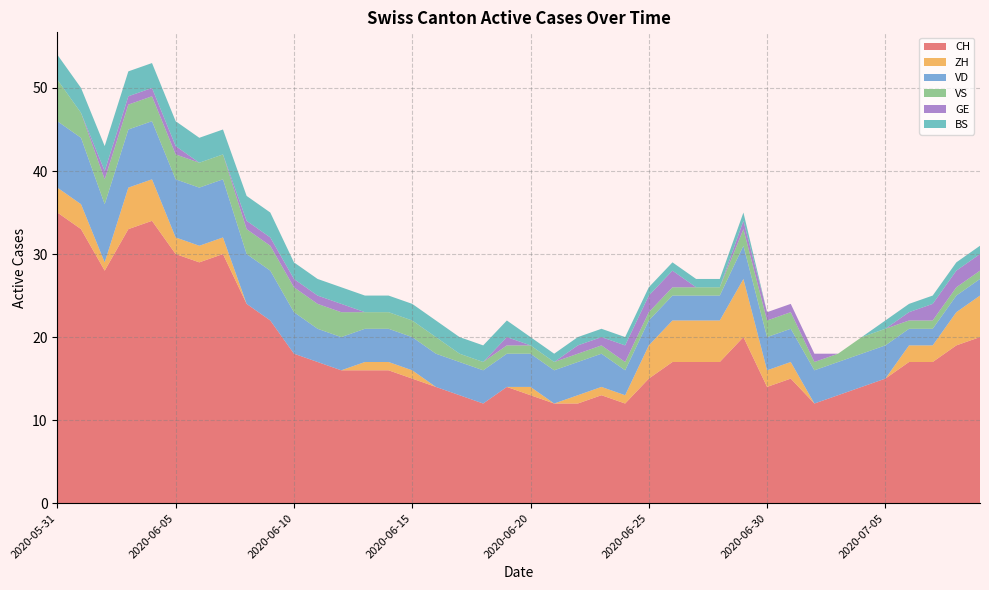

Reading left to right, list all the values displayed in this chart.

CH: 2020-05-31=35	2020-06-01=33	2020-06-02=28	2020-06-03=33	2020-06-04=34	2020-06-05=30	2020-06-06=29	2020-06-07=30	2020-06-08=24	2020-06-09=22	2020-06-10=18	2020-06-11=17	2020-06-12=16	2020-06-13=16	2020-06-14=16	2020-06-15=15	2020-06-16=14	2020-06-17=13	2020-06-18=12	2020-06-19=14	2020-06-20=13	2020-06-21=12	2020-06-22=12	2020-06-23=13	2020-06-24=12	2020-06-25=15	2020-06-26=17	2020-06-27=17	2020-06-28=17	2020-06-29=20	2020-06-30=14	2020-07-01=15	2020-07-02=12	2020-07-03=13	2020-07-04=14	2020-07-05=15	2020-07-06=17	2020-07-07=17	2020-07-08=19	2020-07-09=20
ZH: 2020-05-31=3	2020-06-01=3	2020-06-02=1	2020-06-03=5	2020-06-04=5	2020-06-05=2	2020-06-06=2	2020-06-07=2	2020-06-08=0	2020-06-09=0	2020-06-10=0	2020-06-11=0	2020-06-12=0	2020-06-13=1	2020-06-14=1	2020-06-15=1	2020-06-16=0	2020-06-17=0	2020-06-18=0	2020-06-19=0	2020-06-20=1	2020-06-21=0	2020-06-22=1	2020-06-23=1	2020-06-24=1	2020-06-25=4	2020-06-26=5	2020-06-27=5	2020-06-28=5	2020-06-29=7	2020-06-30=2	2020-07-01=2	2020-07-02=0	2020-07-03=0	2020-07-04=0	2020-07-05=0	2020-07-06=2	2020-07-07=2	2020-07-08=4	2020-07-09=5
VD: 2020-05-31=8	2020-06-01=8	2020-06-02=7	2020-06-03=7	2020-06-04=7	2020-06-05=7	2020-06-06=7	2020-06-07=7	2020-06-08=6	2020-06-09=6	2020-06-10=5	2020-06-11=4	2020-06-12=4	2020-06-13=4	2020-06-14=4	2020-06-15=4	2020-06-16=4	2020-06-17=4	2020-06-18=4	2020-06-19=4	2020-06-20=4	2020-06-21=4	2020-06-22=4	2020-06-23=4	2020-06-24=3	2020-06-25=3	2020-06-26=3	2020-06-27=3	2020-06-28=3	2020-06-29=4	2020-06-30=4	2020-07-01=4	2020-07-02=4	2020-07-03=4	2020-07-04=4	2020-07-05=4	2020-07-06=2	2020-07-07=2	2020-07-08=2	2020-07-09=2
VS: 2020-05-31=5	2020-06-01=3	2020-06-02=3	2020-06-03=3	2020-06-04=3	2020-06-05=3	2020-06-06=3	2020-06-07=3	2020-06-08=3	2020-06-09=3	2020-06-10=3	2020-06-11=3	2020-06-12=3	2020-06-13=2	2020-06-14=2	2020-06-15=2	2020-06-16=2	2020-06-17=1	2020-06-18=1	2020-06-19=1	2020-06-20=1	2020-06-21=1	2020-06-22=1	2020-06-23=1	2020-06-24=1	2020-06-25=1	2020-06-26=1	2020-06-27=1	2020-06-28=1	2020-06-29=2	2020-06-30=2	2020-07-01=2	2020-07-02=1	2020-07-03=1	2020-07-04=2	2020-07-05=2	2020-07-06=1	2020-07-07=1	2020-07-08=1	2020-07-09=1
GE: 2020-05-31=0	2020-06-01=0	2020-06-02=1	2020-06-03=1	2020-06-04=1	2020-06-05=1	2020-06-06=0	2020-06-07=0	2020-06-08=1	2020-06-09=1	2020-06-10=1	2020-06-11=1	2020-06-12=1	2020-06-13=0	2020-06-14=0	2020-06-15=0	2020-06-16=0	2020-06-17=0	2020-06-18=0	2020-06-19=1	2020-06-20=0	2020-06-21=0	2020-06-22=1	2020-06-23=1	2020-06-24=2	2020-06-25=2	2020-06-26=2	2020-06-27=0	2020-06-28=0	2020-06-29=1	2020-06-30=1	2020-07-01=1	2020-07-02=1	2020-07-03=0	2020-07-04=0	2020-07-05=0	2020-07-06=1	2020-07-07=2	2020-07-08=2	2020-07-09=2
BS: 2020-05-31=3	2020-06-01=3	2020-06-02=3	2020-06-03=3	2020-06-04=3	2020-06-05=3	2020-06-06=3	2020-06-07=3	2020-06-08=3	2020-06-09=3	2020-06-10=2	2020-06-11=2	2020-06-12=2	2020-06-13=2	2020-06-14=2	2020-06-15=2	2020-06-16=2	2020-06-17=2	2020-06-18=2	2020-06-19=2	2020-06-20=1	2020-06-21=1	2020-06-22=1	2020-06-23=1	2020-06-24=1	2020-06-25=1	2020-06-26=1	2020-06-27=1	2020-06-28=1	2020-06-29=1	2020-06-30=0	2020-07-01=0	2020-07-02=0	2020-07-03=0	2020-07-04=0	2020-07-05=1	2020-07-06=1	2020-07-07=1	2020-07-08=1	2020-07-09=1